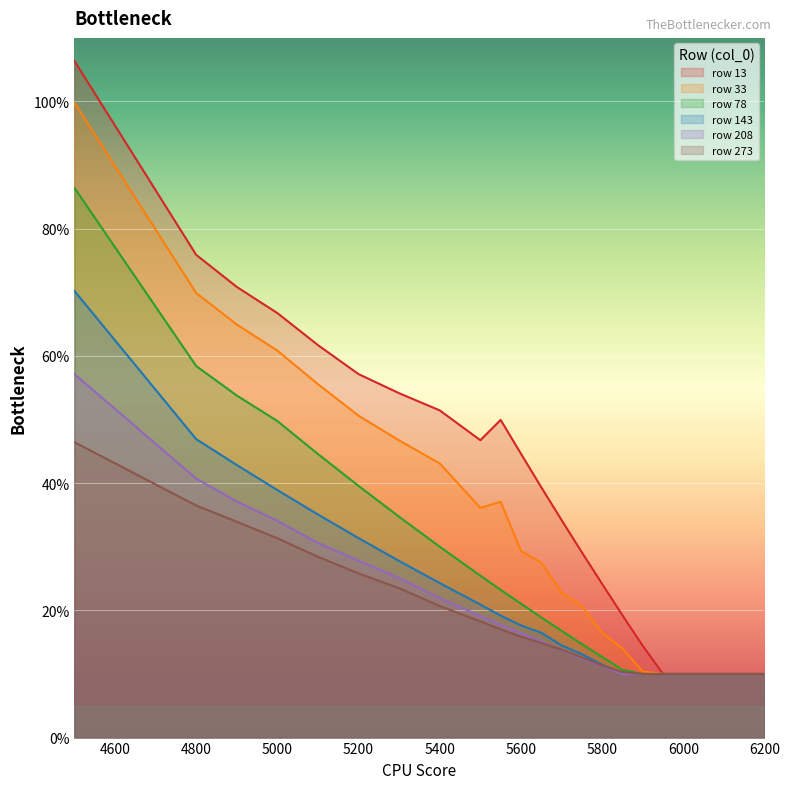

Which series has the largest total across all categories?

row 13